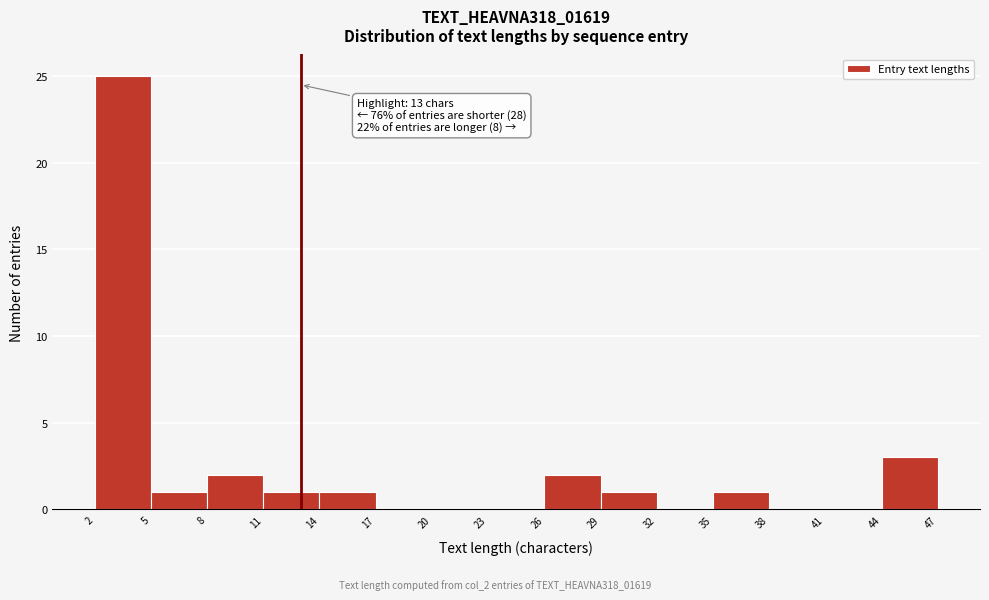

Over which range of the x-axis is the bar tallest?

2 to 5